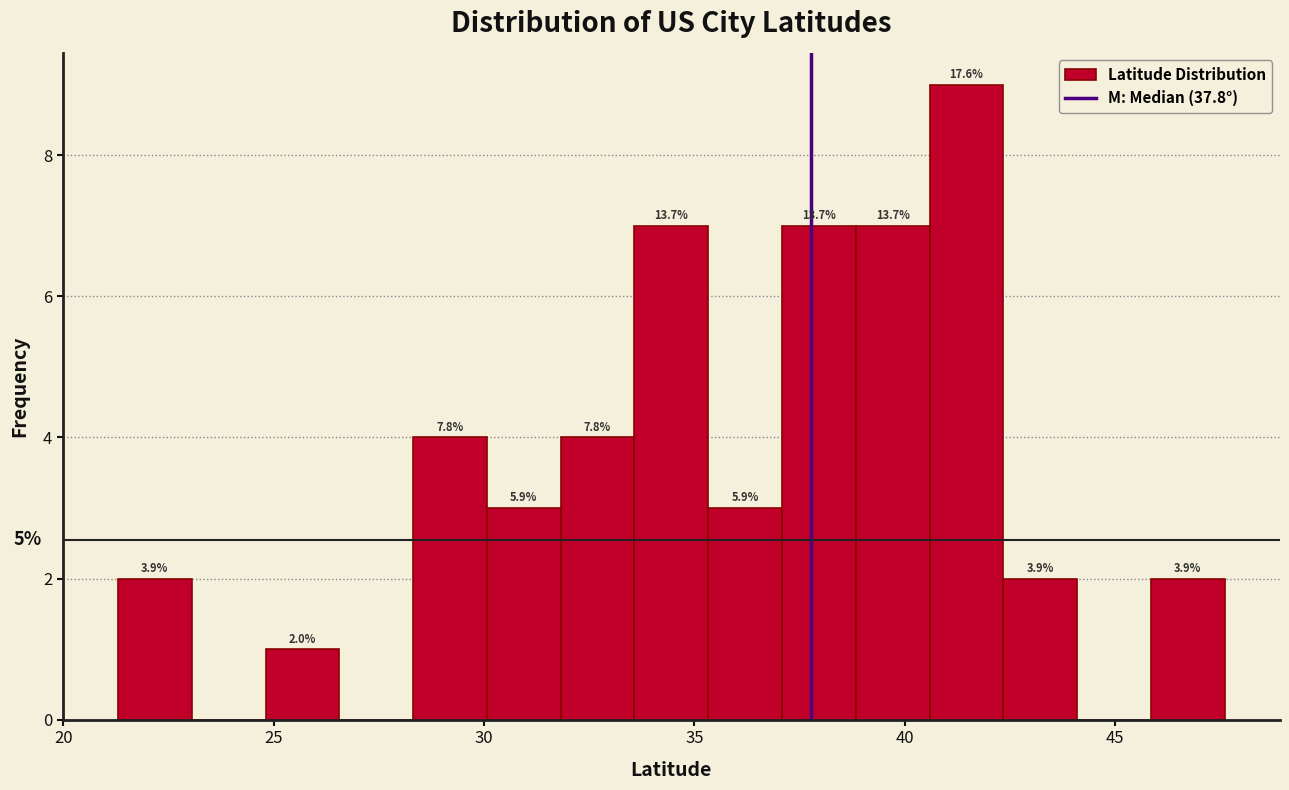

Around what value on the x-axis is the tallest bar? Give the approximate position of its centre, as read against the axis.

41.5